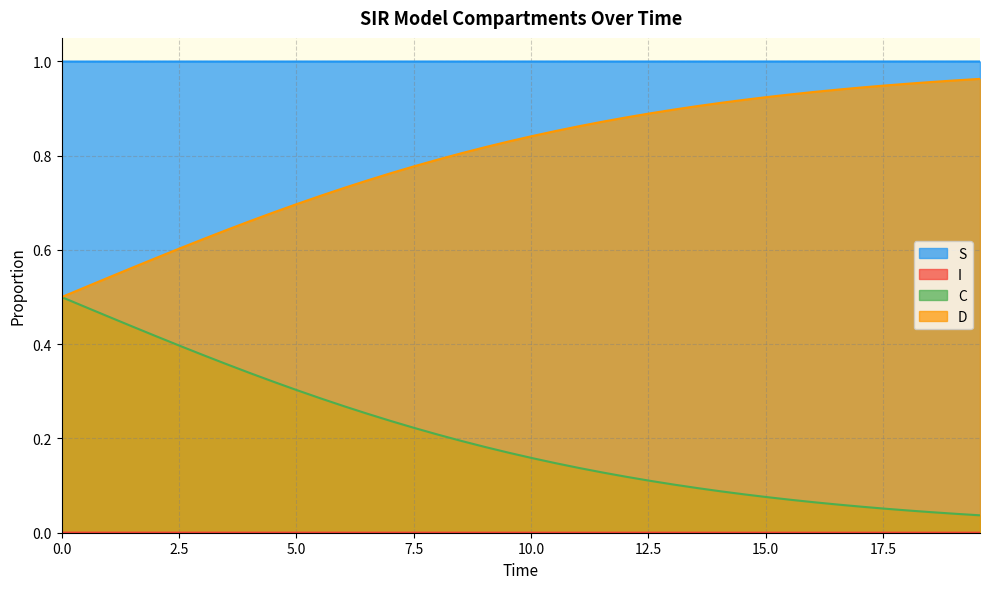

How many lines are shown in the chart?

4